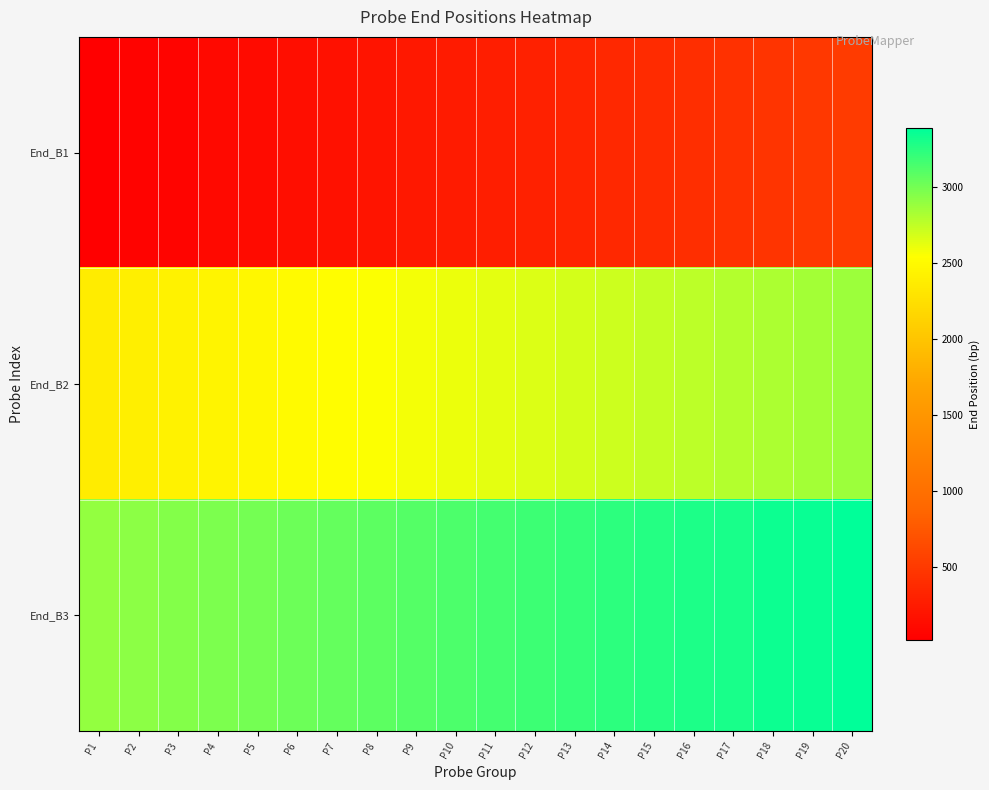

Which series has the widest spread of values?

End_B1